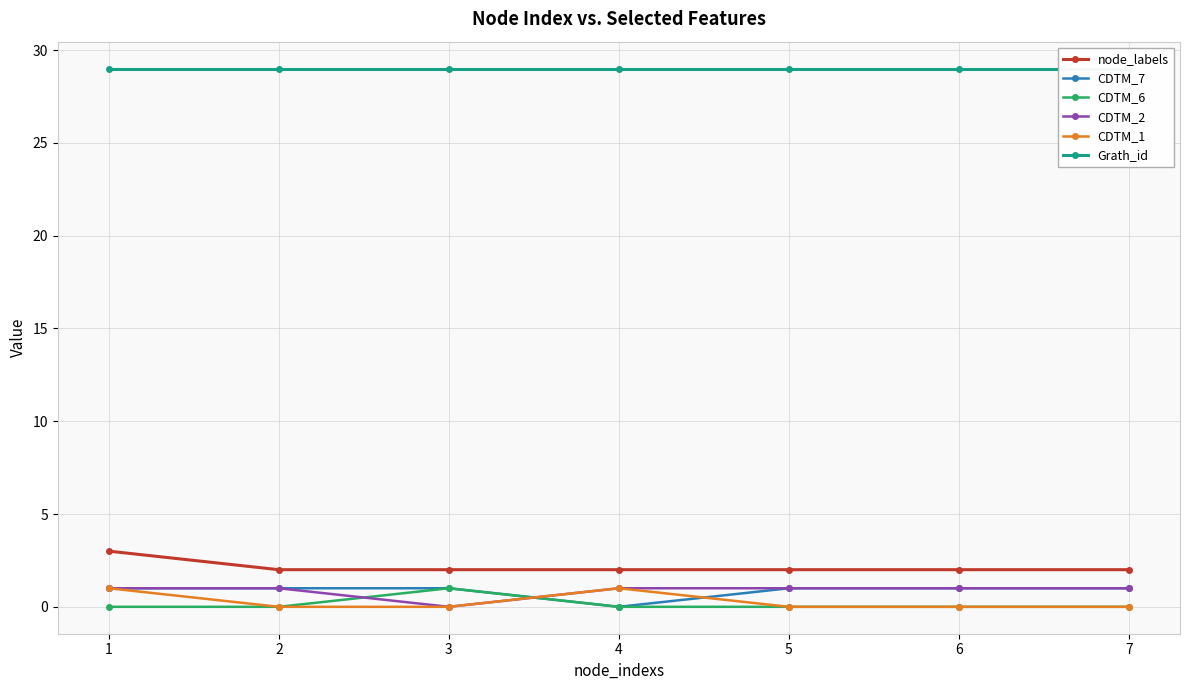

In CDTM_7, how many points are lower than both neighbors (excluding endpoints)?

1